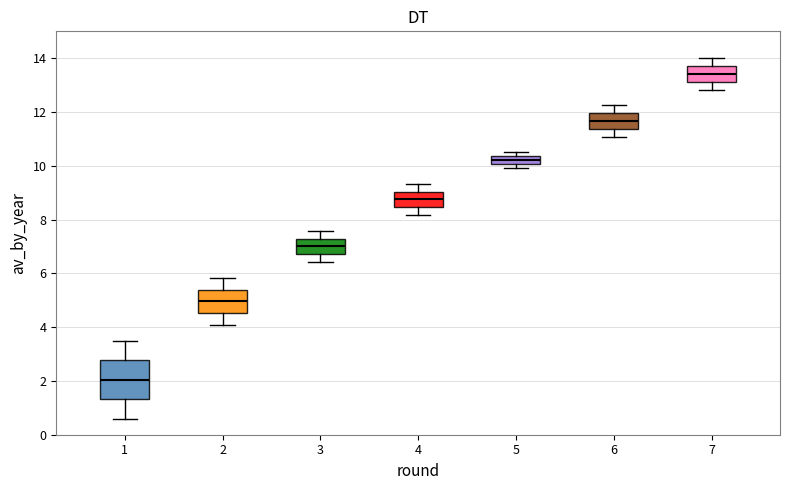

Comparing the boxes themselves (not the whiskers), which one is the tallest?

1